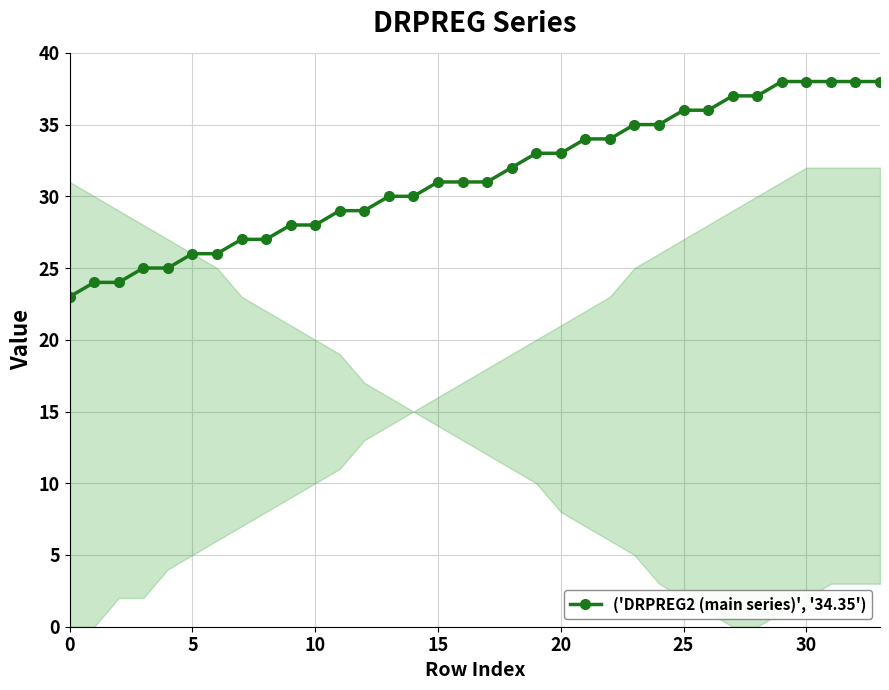

How many data points does each series have?

34